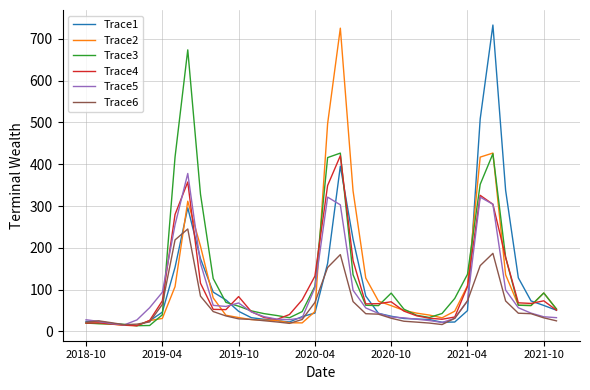

What is the maximum value for Trace5?

377.8